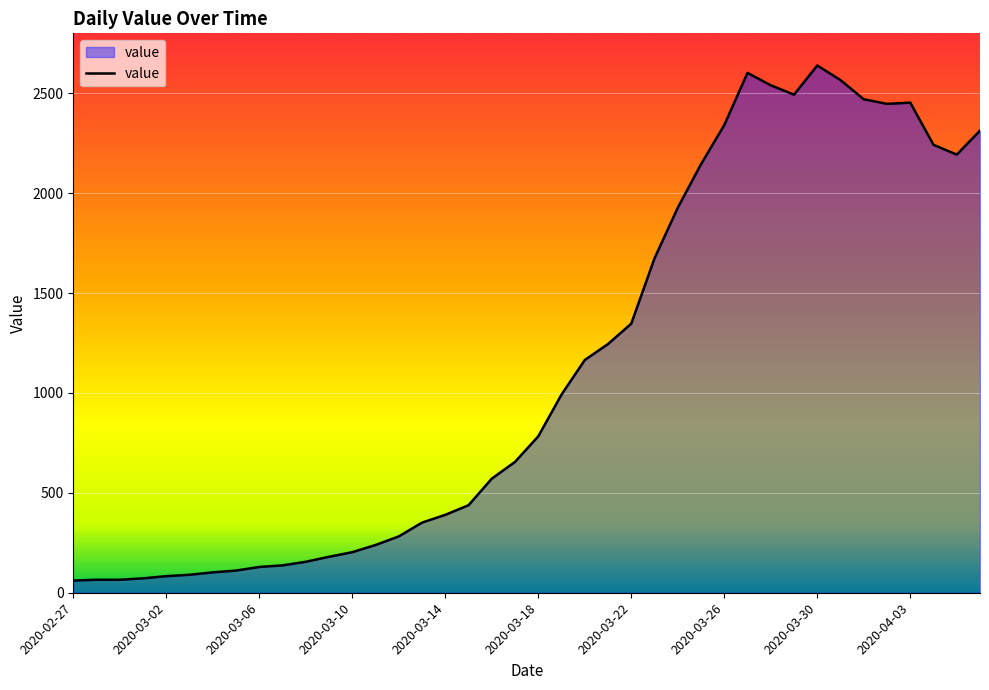

What is the difference between the maximum and minimum values?

2578